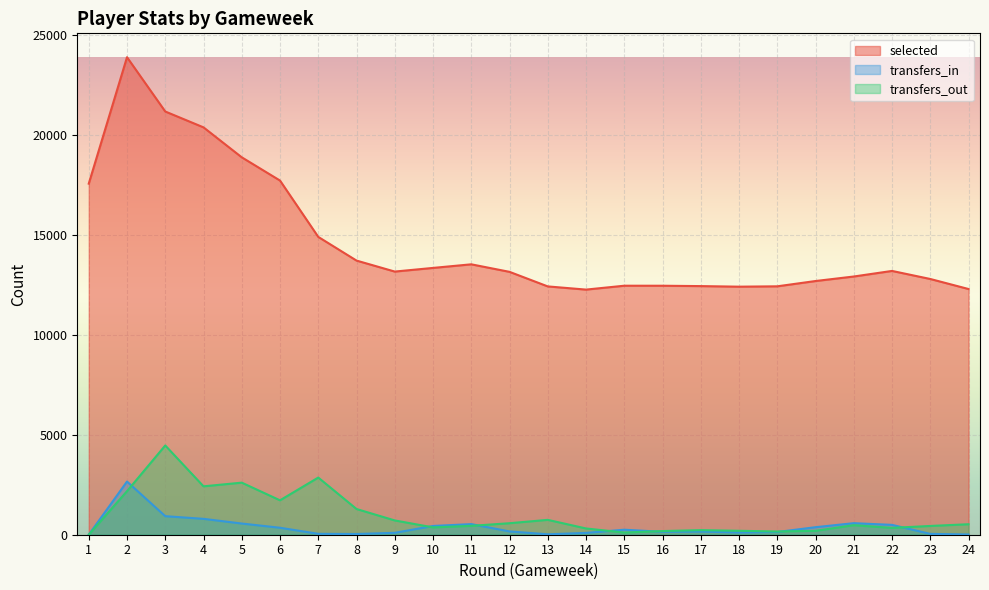

What is the average value of the transfers_out series?

982